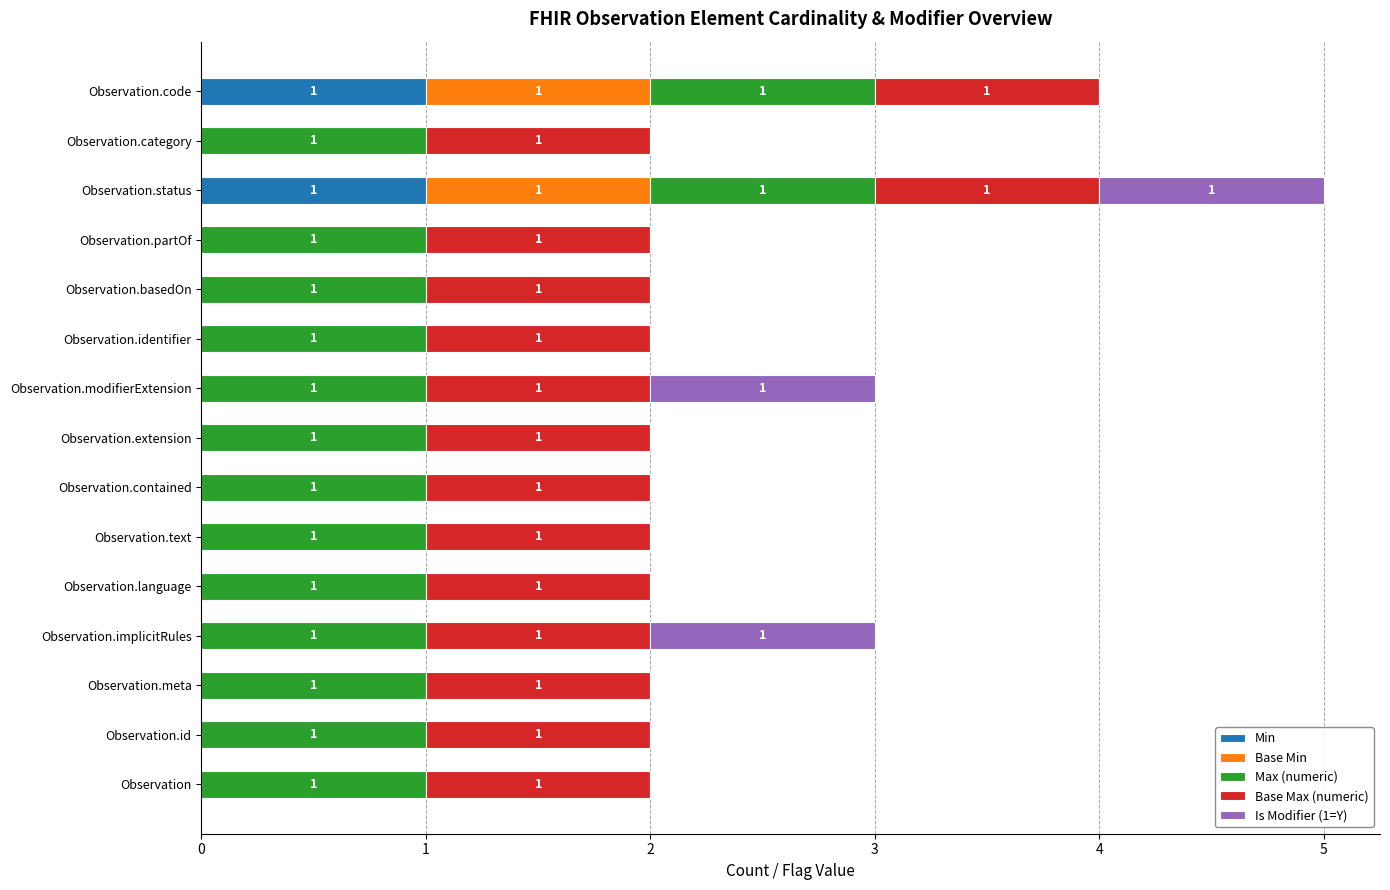

At which category is the sum across all series the highest?

Observation.status